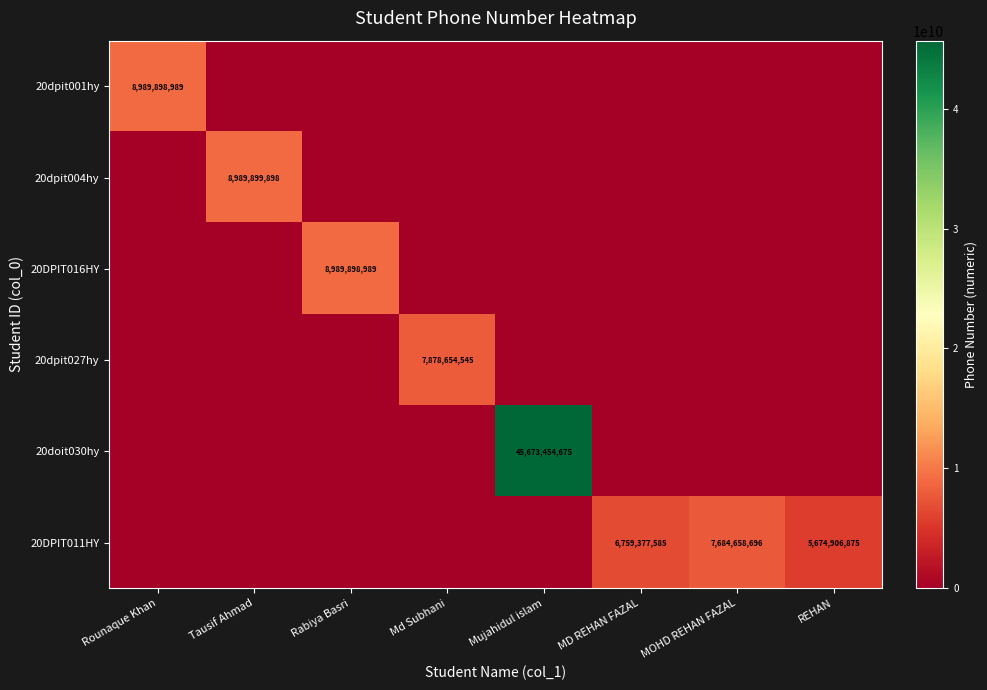

True or false: 20dpit001hy has a value of 8989898989 at Rounaque Khan.

True